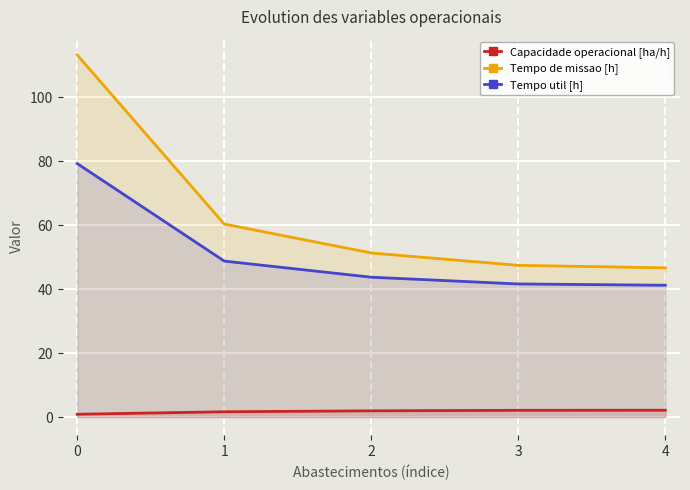

True or false: Tempo util [h] and Capacidade operacional [ha/h] cross at least once.

False